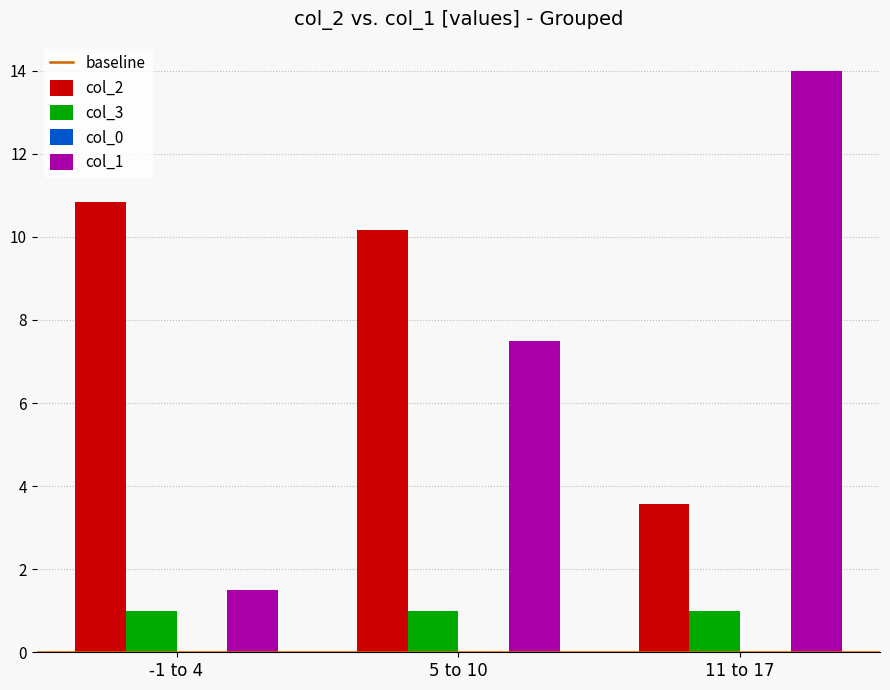

Is it true that col_2 equals 5.8 at 11 to 17?

False